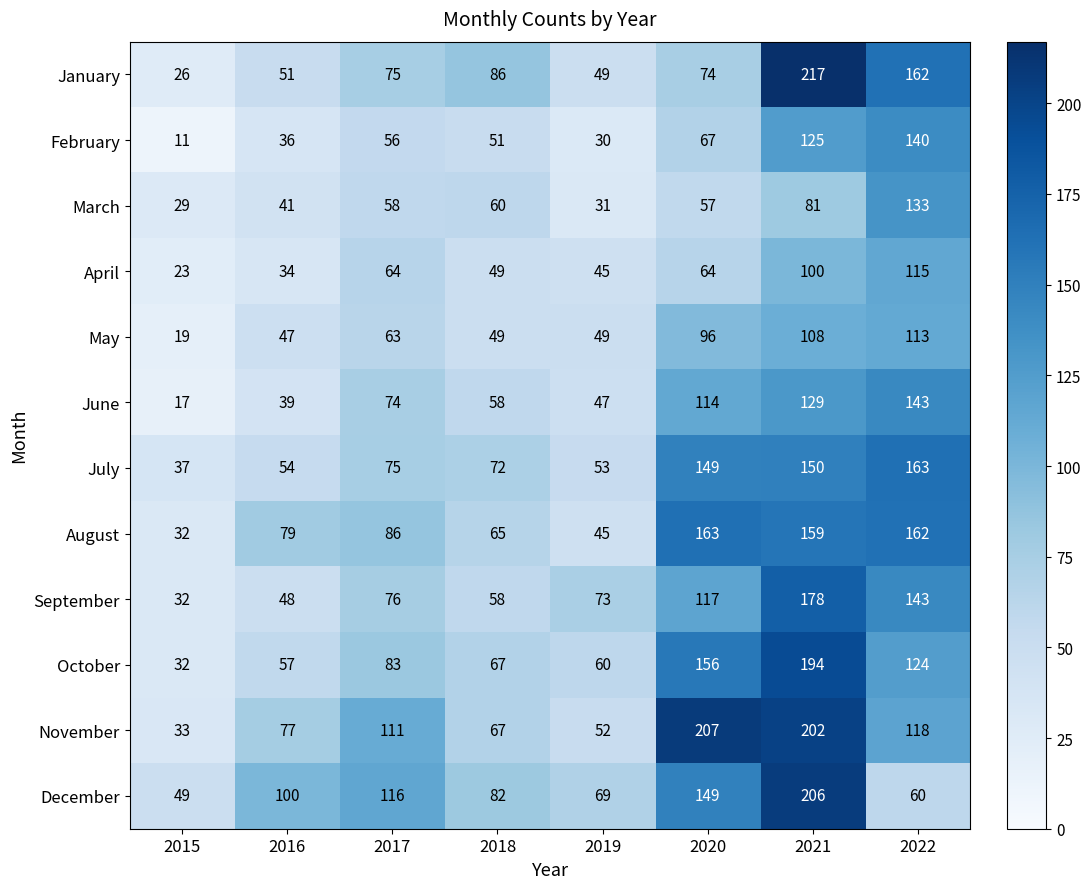

What value does the June series have at 2022, to the nearest 10?

140